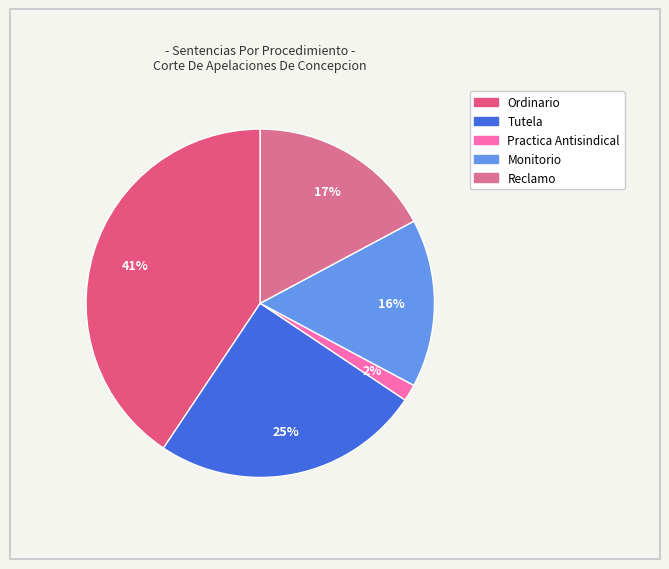

Does any single category account for the majority?

No